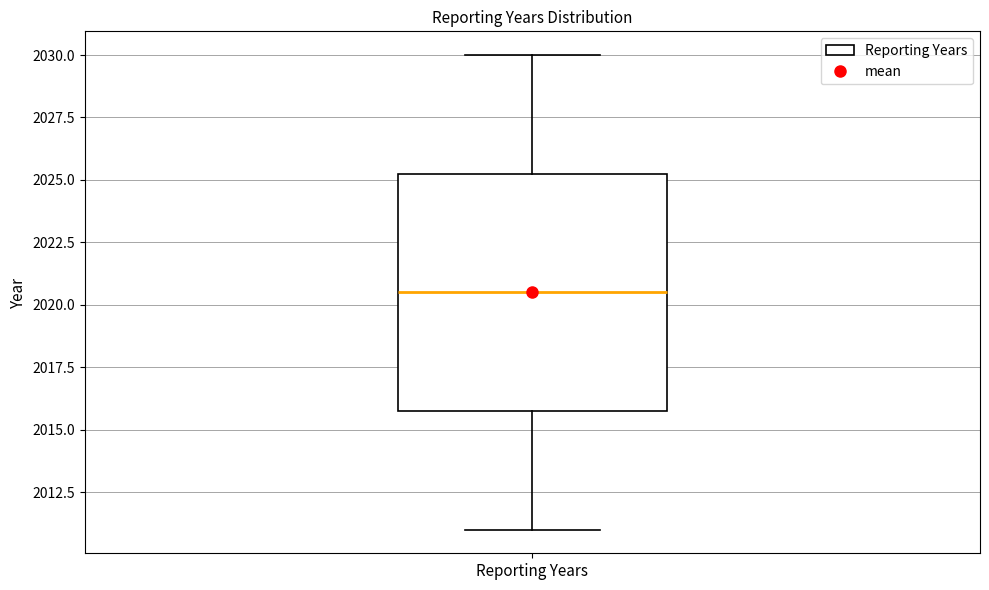

Read this box plot against the y-axis: the position of the median line, the range covered by the box, and the ends of both whiskers. The values are not printed on the chart, so give them approximately, as read against the axis.

median 2020.5, box 2016.0 to 2025.5, whiskers 2011.0 to 2030.0